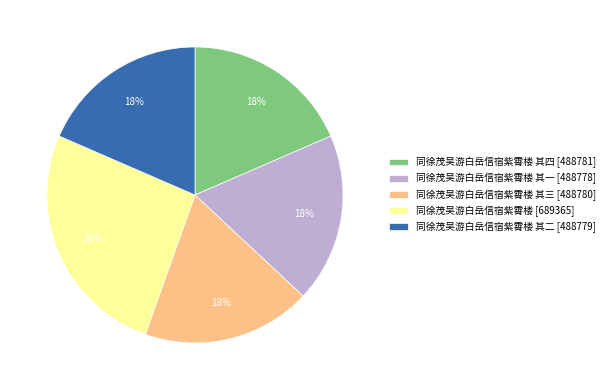

Is there any slice that represents more than half of the pie?

No